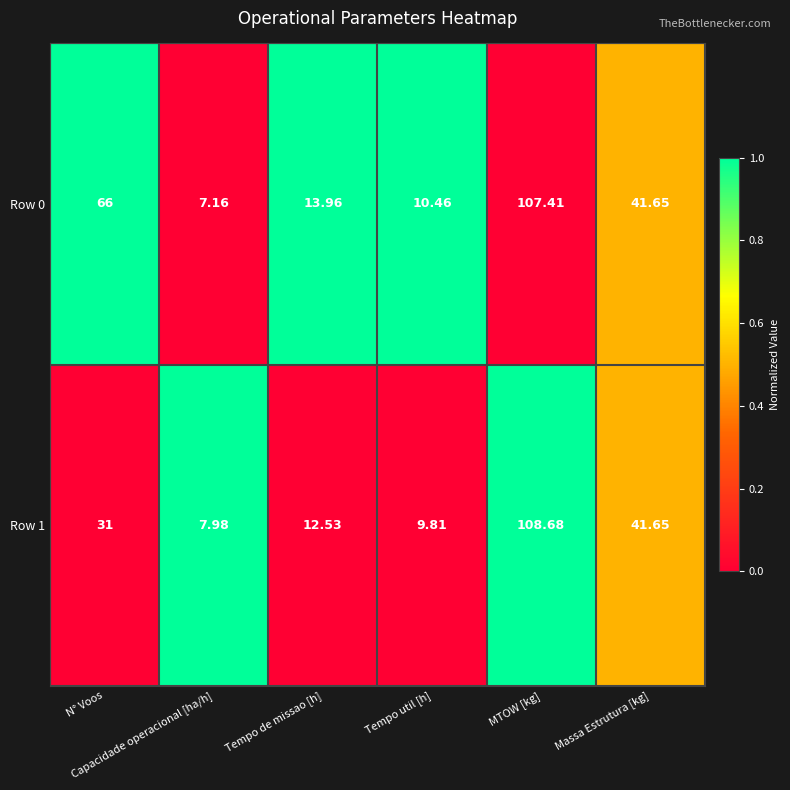

How many data points does each series have?

6